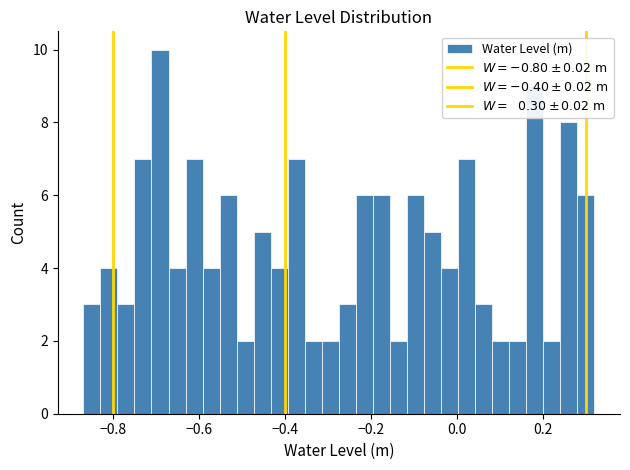

Around what value on the x-axis is the tallest bar? Give the approximate position of its centre, as read against the axis.

-0.70